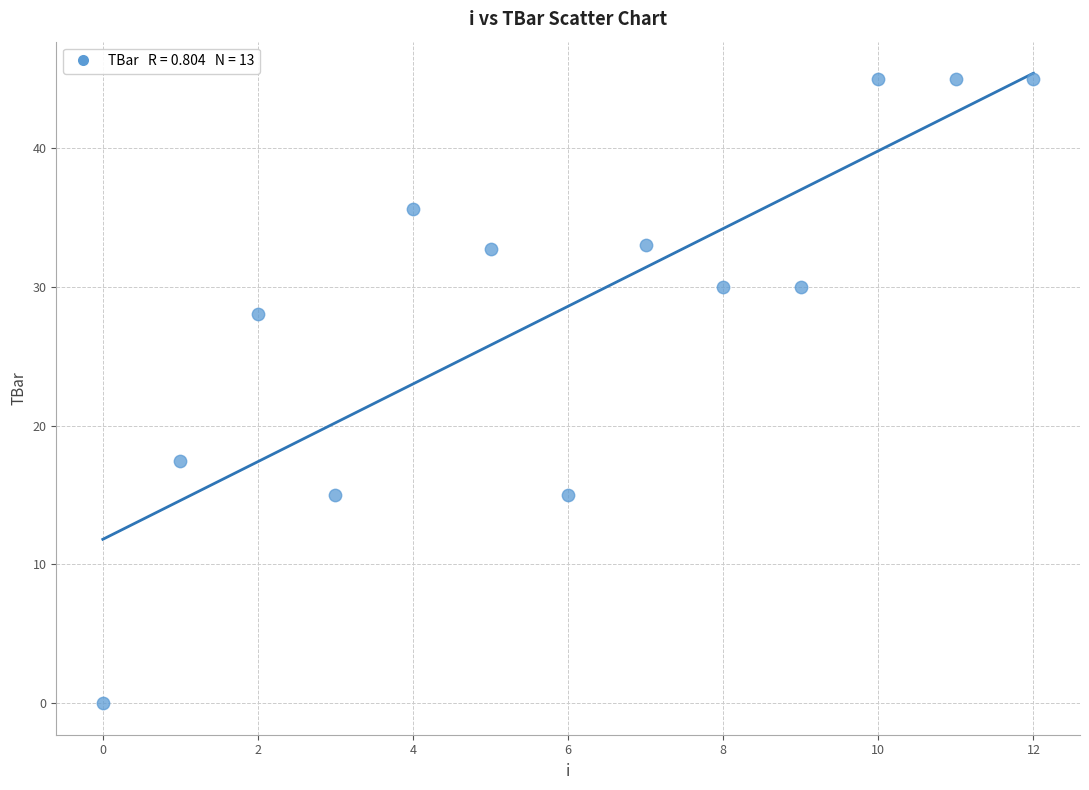

What is the range of Y values (max minus min)?

45.0